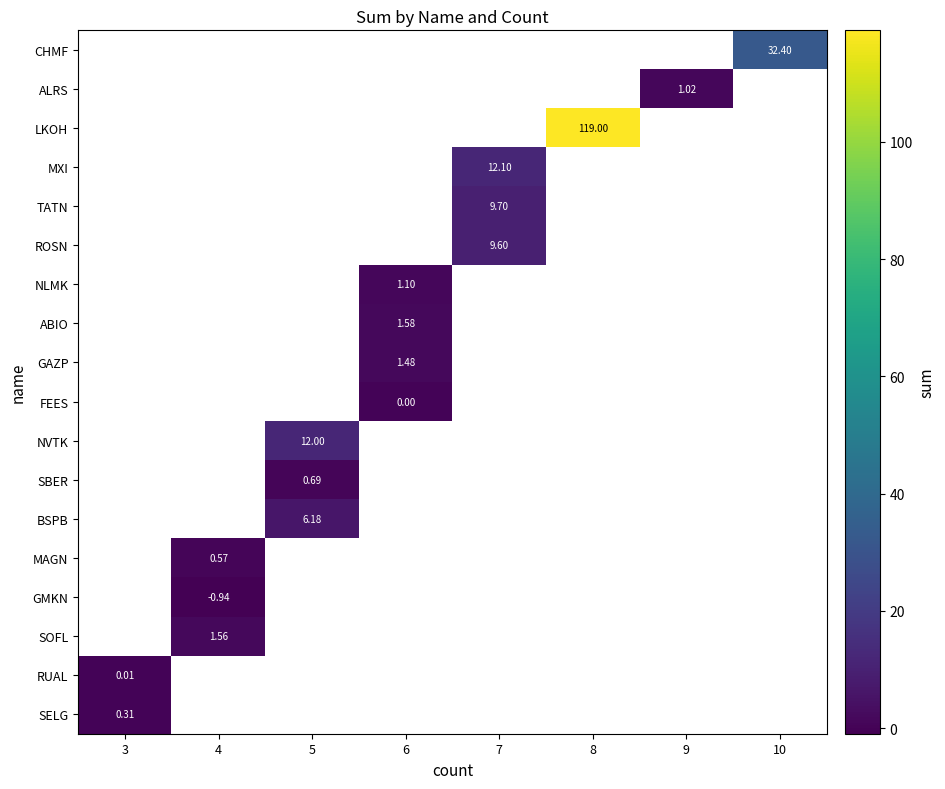

How many distinct data groups are displayed?

18